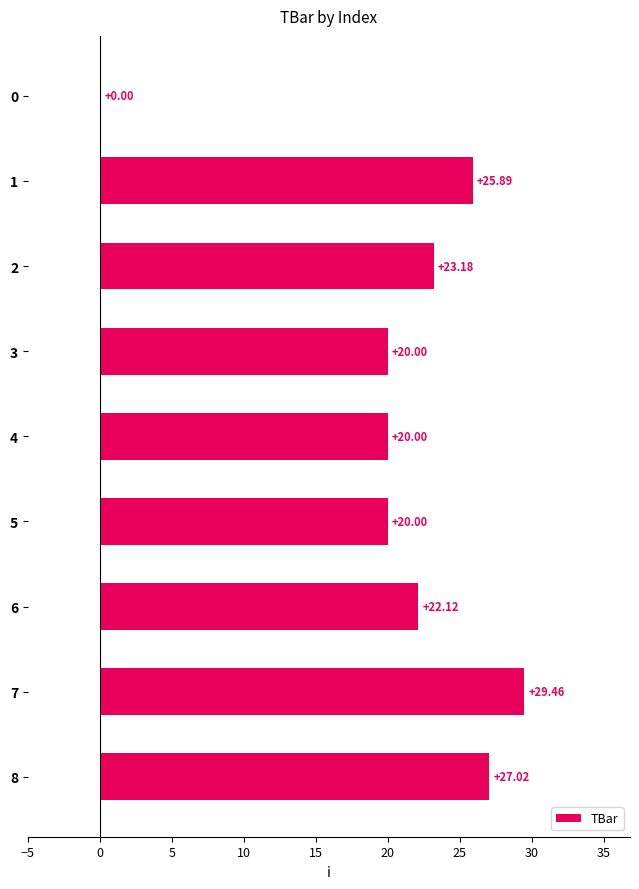

Which label corresponds to the largest value in the chart?

7